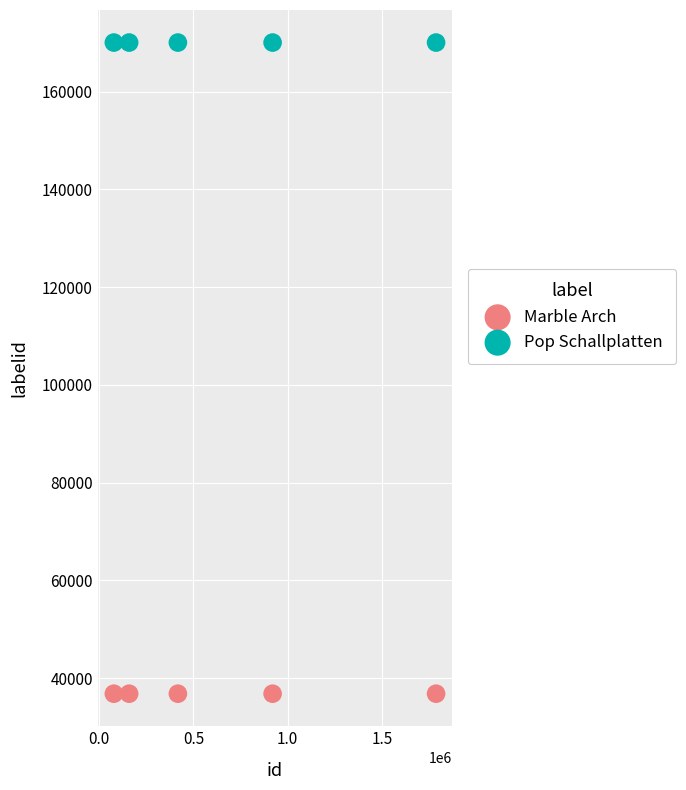

Across all data points, what is the average Y value?

103438